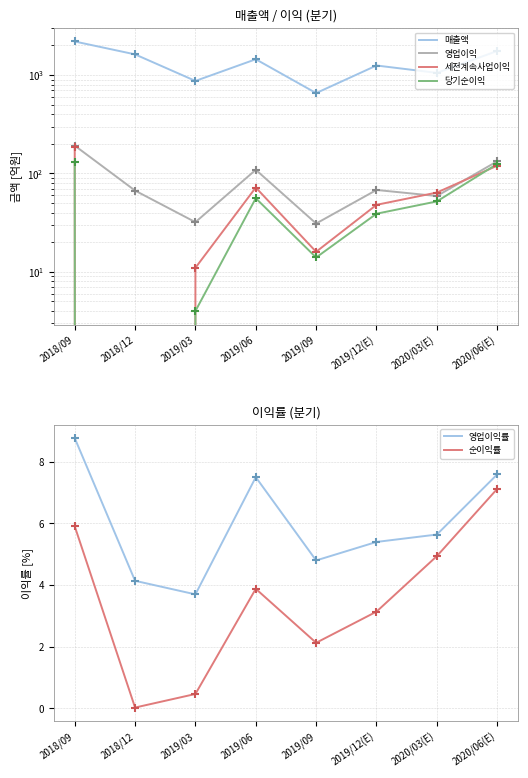

What are all the series names shown in the legend?

매출액, 영업이익, 세전계속사업이익, 당기순이익, 영업이익률, 순이익률